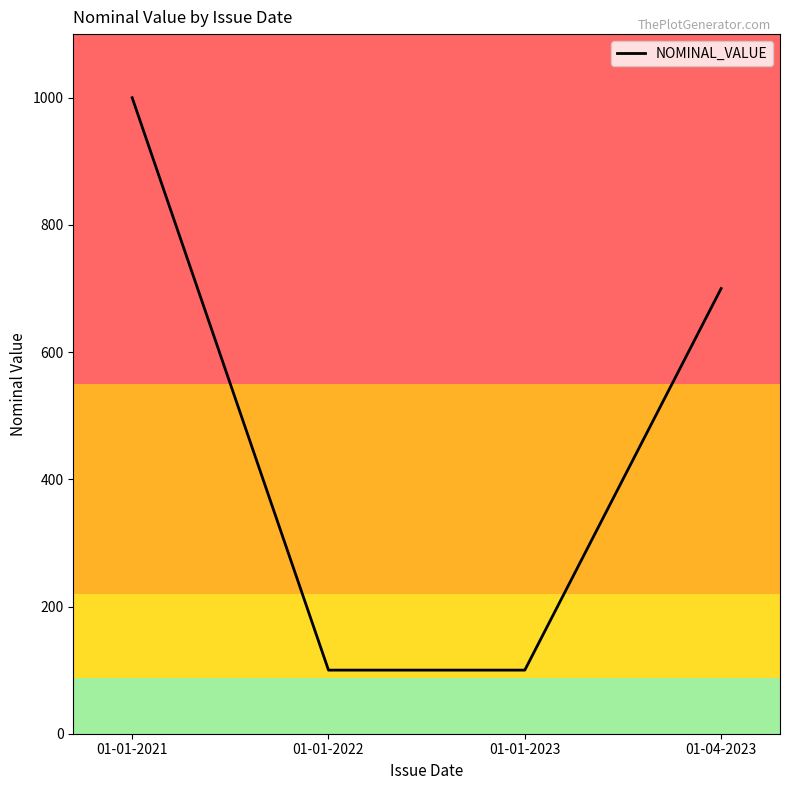

What is the change in value from 01-01-2021 to 01-04-2023?

-300